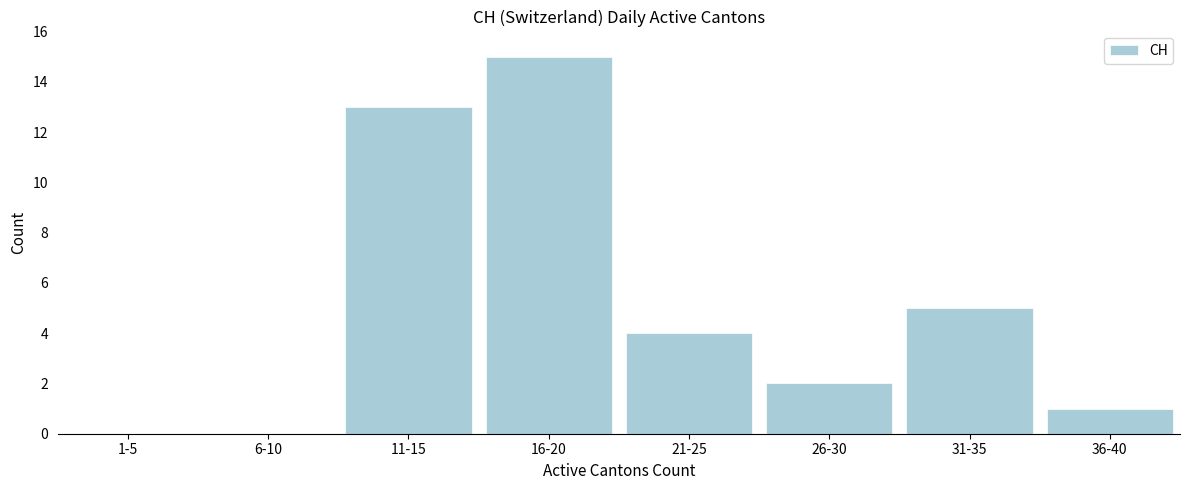

Reading left to right, transcribe all the data shown in this chart.

1-5=0	6-10=0	11-15=13	16-20=15	21-25=4	26-30=2	31-35=5	36-40=1